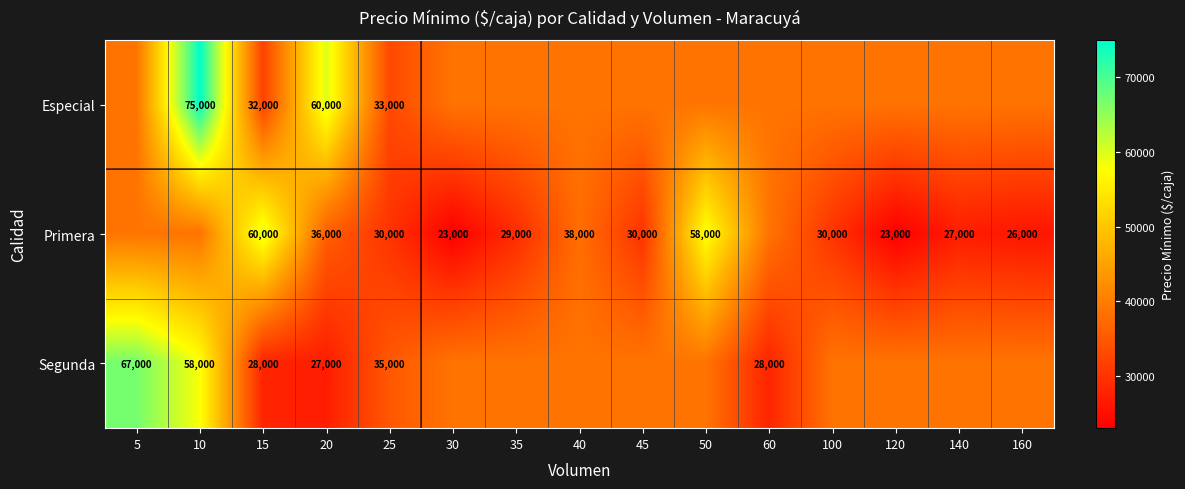

What is the highest value of the Especial series?

75000.0